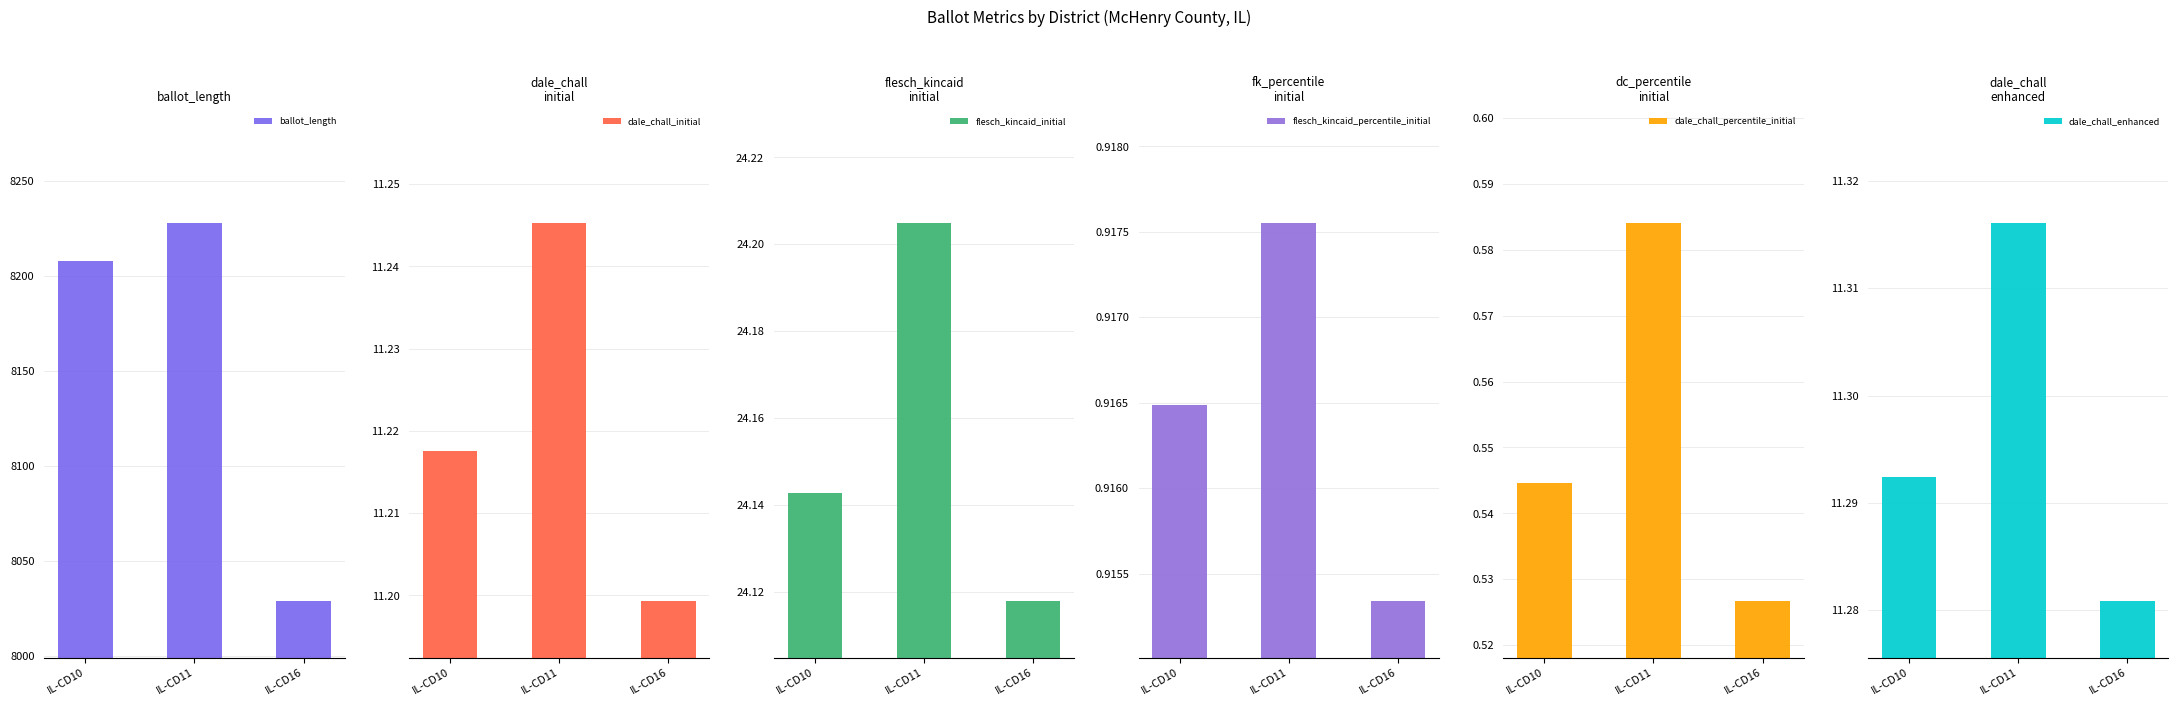

The value of ballot_length at IL-CD16 is 14173.7. True or false?

False